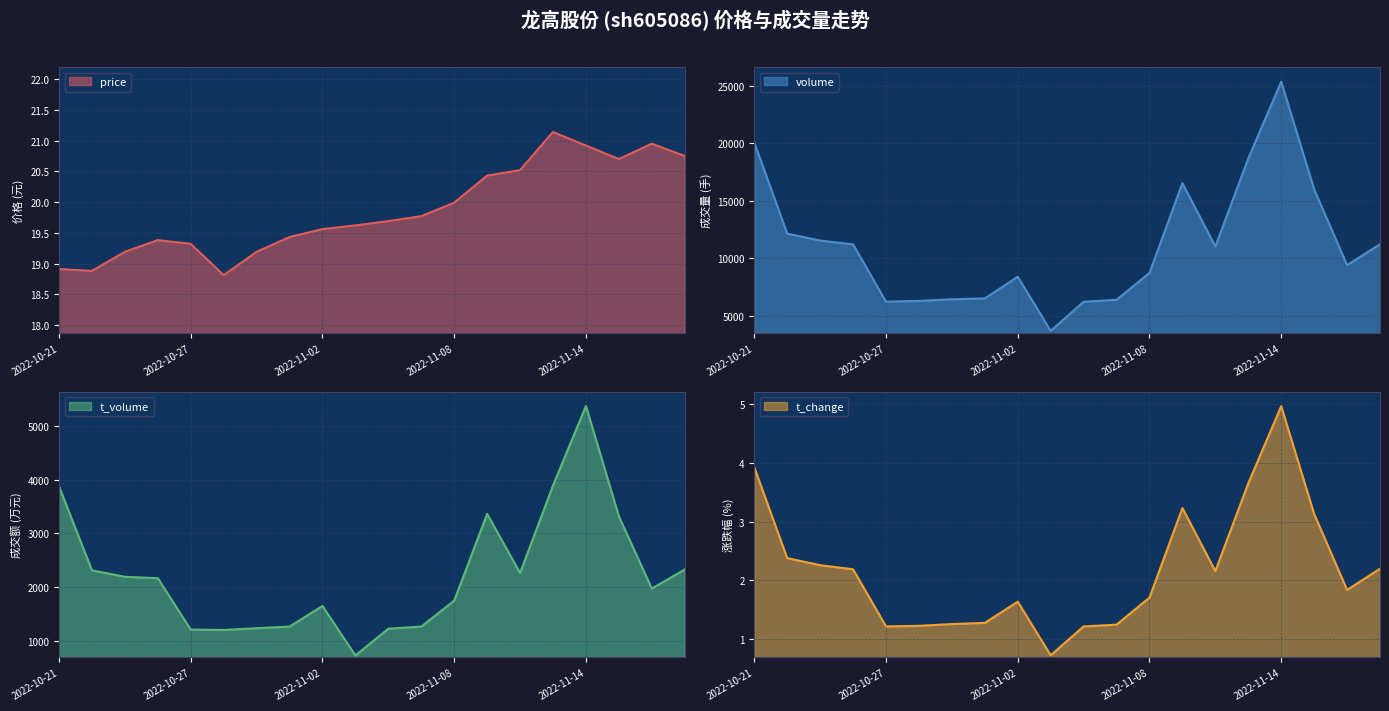

True or false: t_volume and t_change intersect in this chart.

False